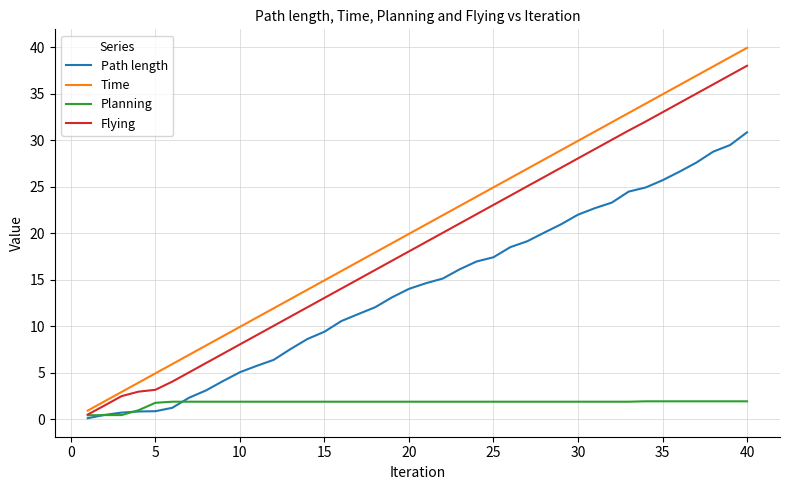

Which series has the largest range (max minus min)?

Time